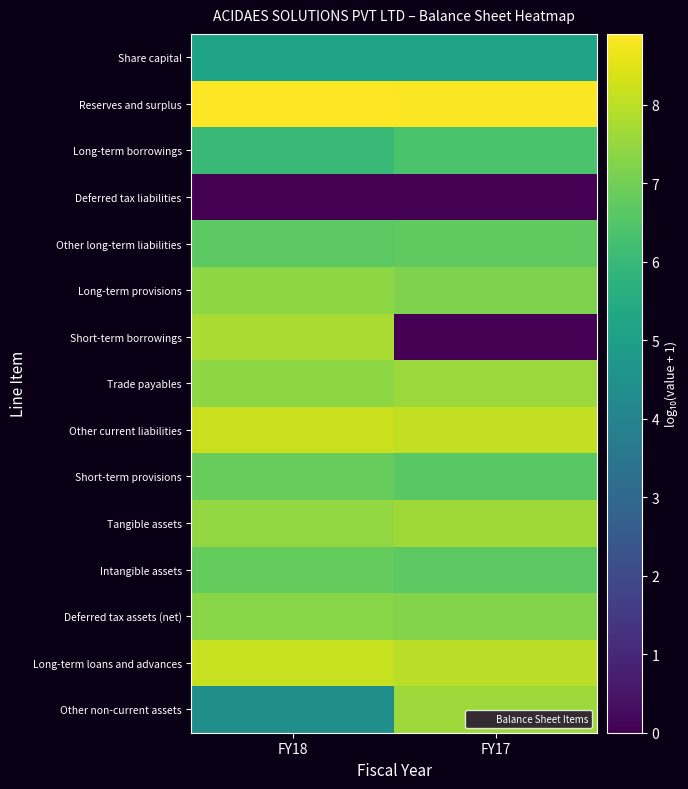

What is the total value across all series at FY18?

98.5